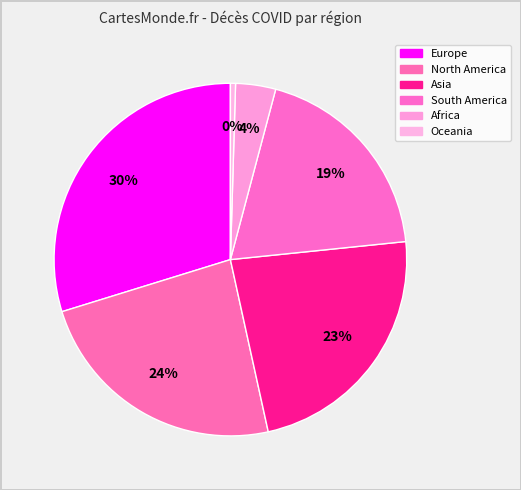

Between North America and Asia, which is larger?

North America